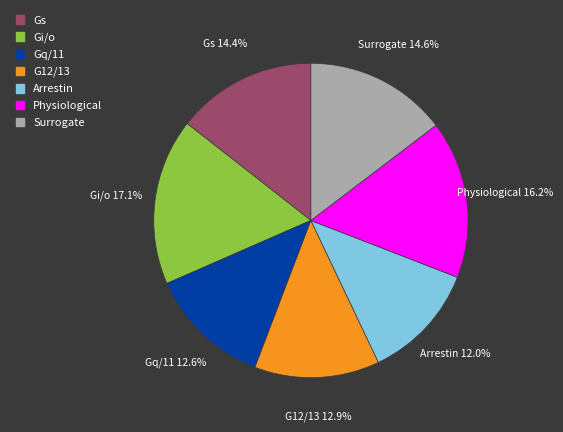

Does any single category account for the majority?

No